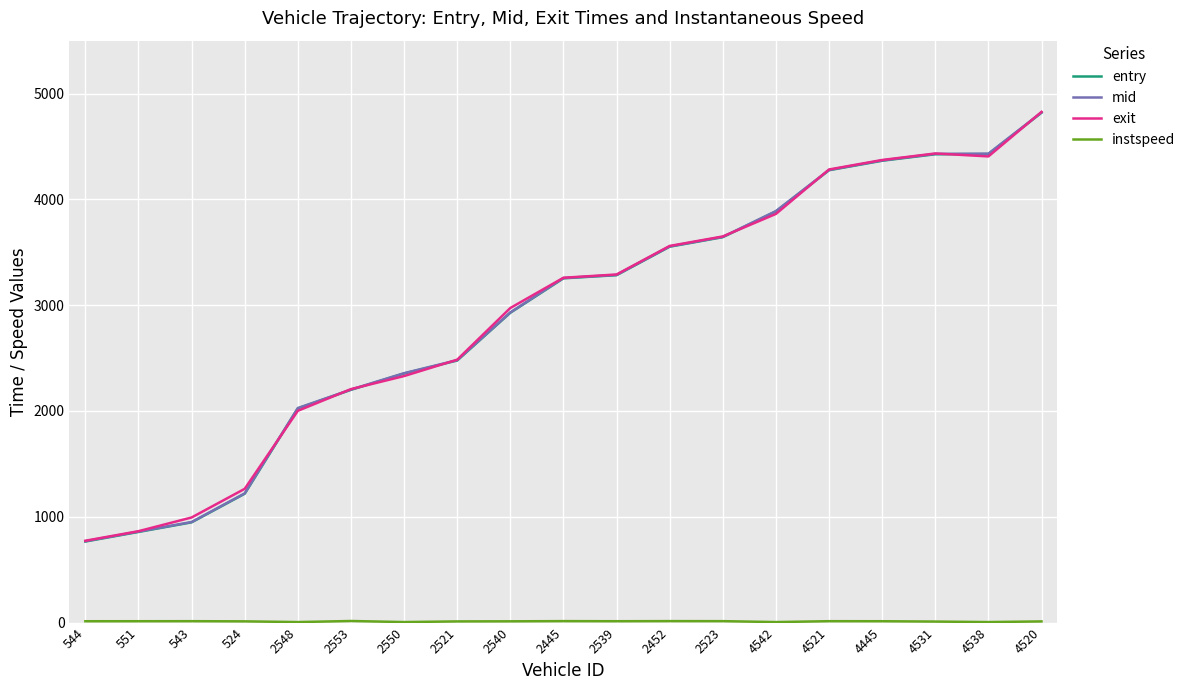

Which series changed the most between 2548 and 4445?

exit